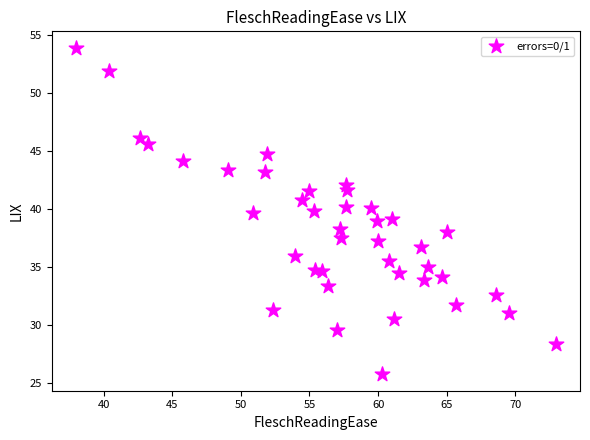

What is the range of X values (max minus min)?

35.0